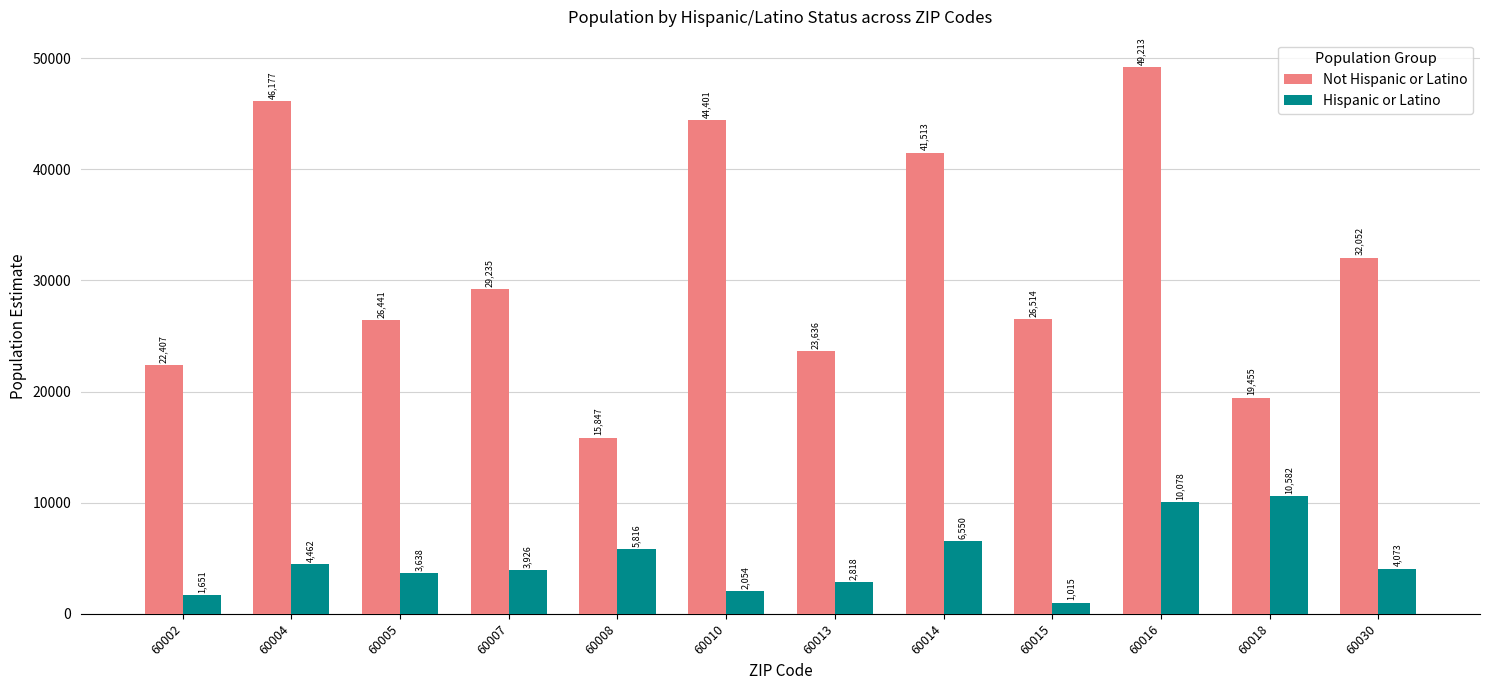

What is the difference between the second highest and second lowest values in the Hispanic or Latino series?

8427